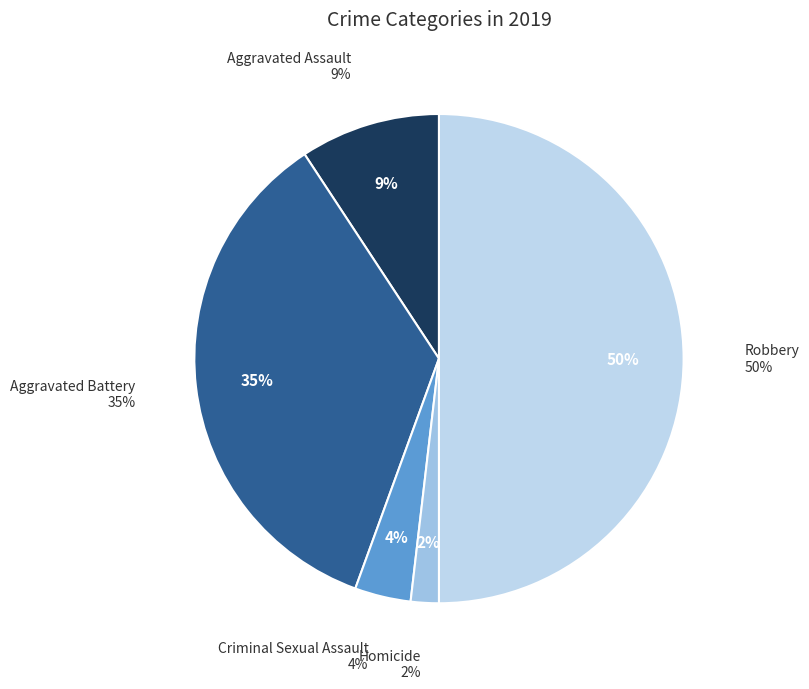

How many segments does this pie chart have?

5